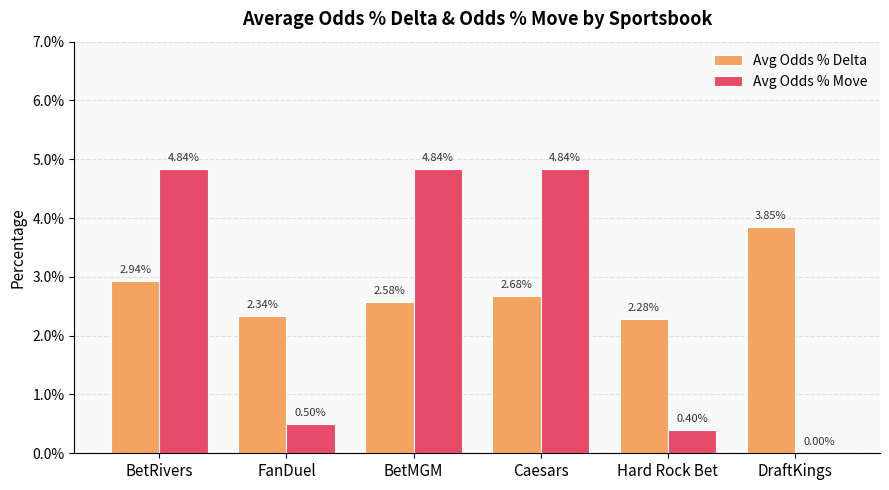

What are all the series names shown in the legend?

Avg Odds % Delta, Avg Odds % Move